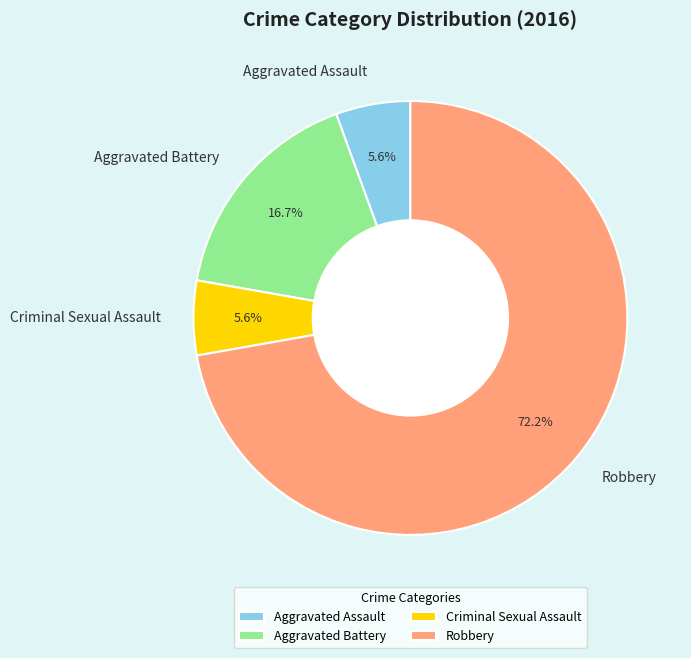

Does Aggravated Assault represent more than half of the total?

No